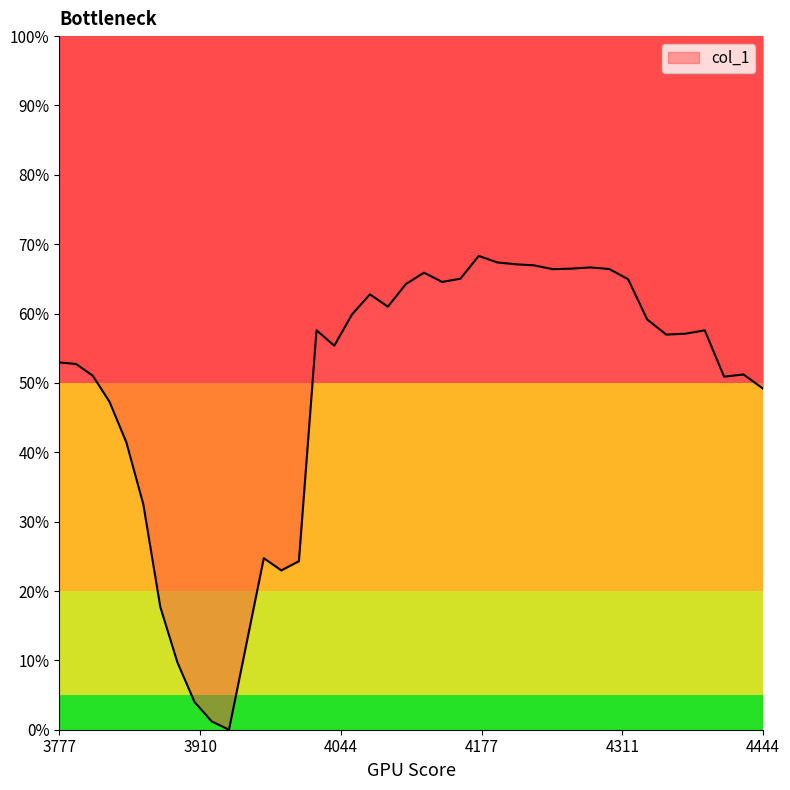

True or false: the data shows 0.9 at 3808.347266294687.

False